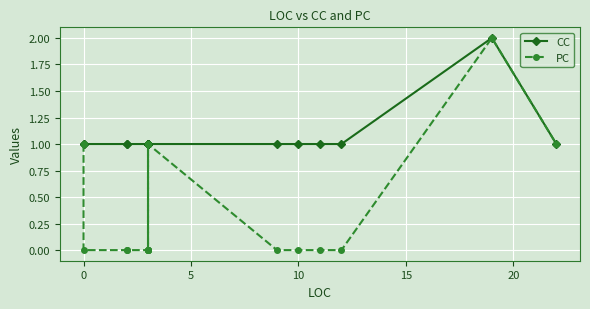

What are all the series names shown in the legend?

CC, PC